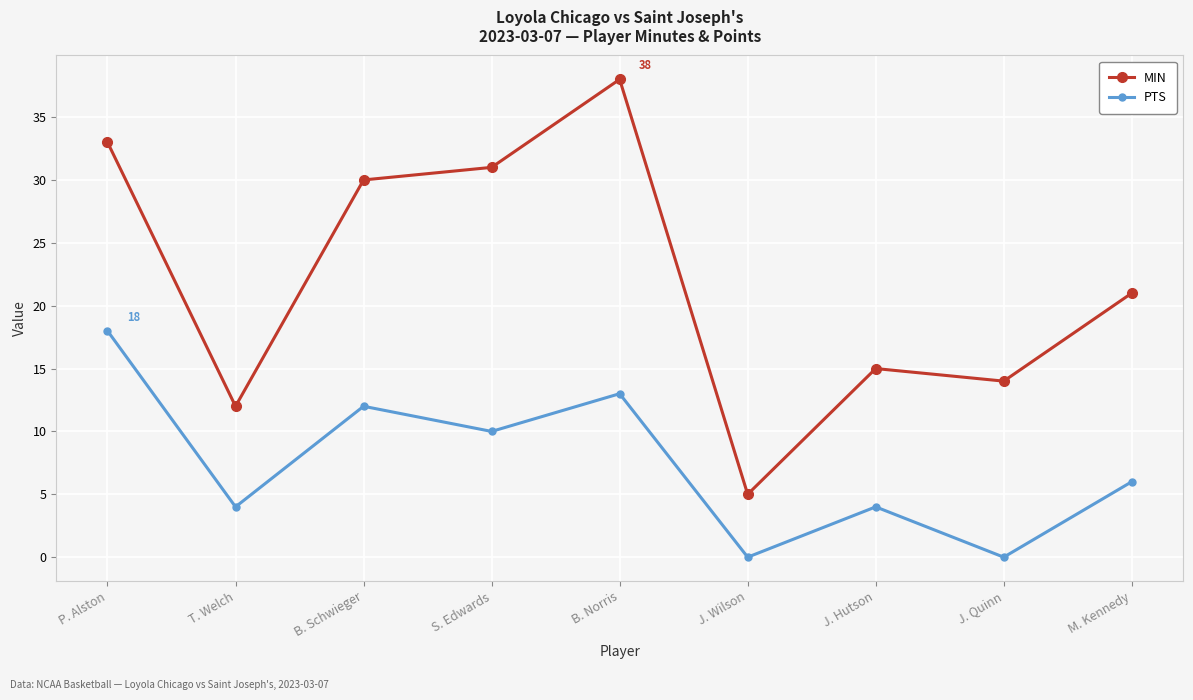

Which series has the largest total across all categories?

MIN